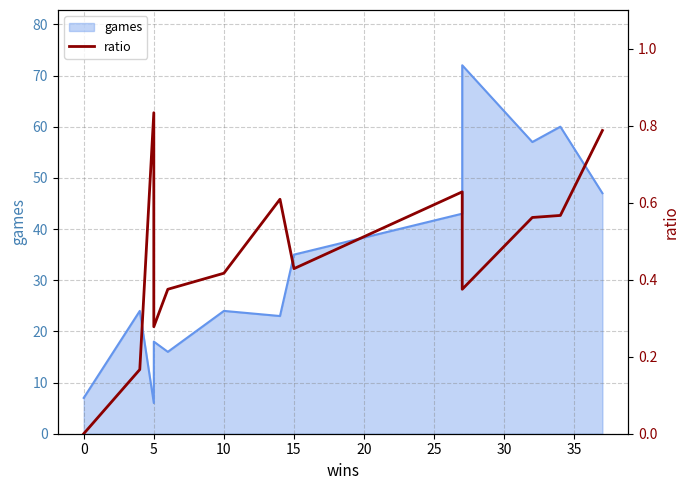

Reading right to left, list all the values displayed in this chart.

0.8	0.6	0.6	0.4	0.6	0.4	0.6	0.4	0.4	0.3	0.8	0.2	0.0